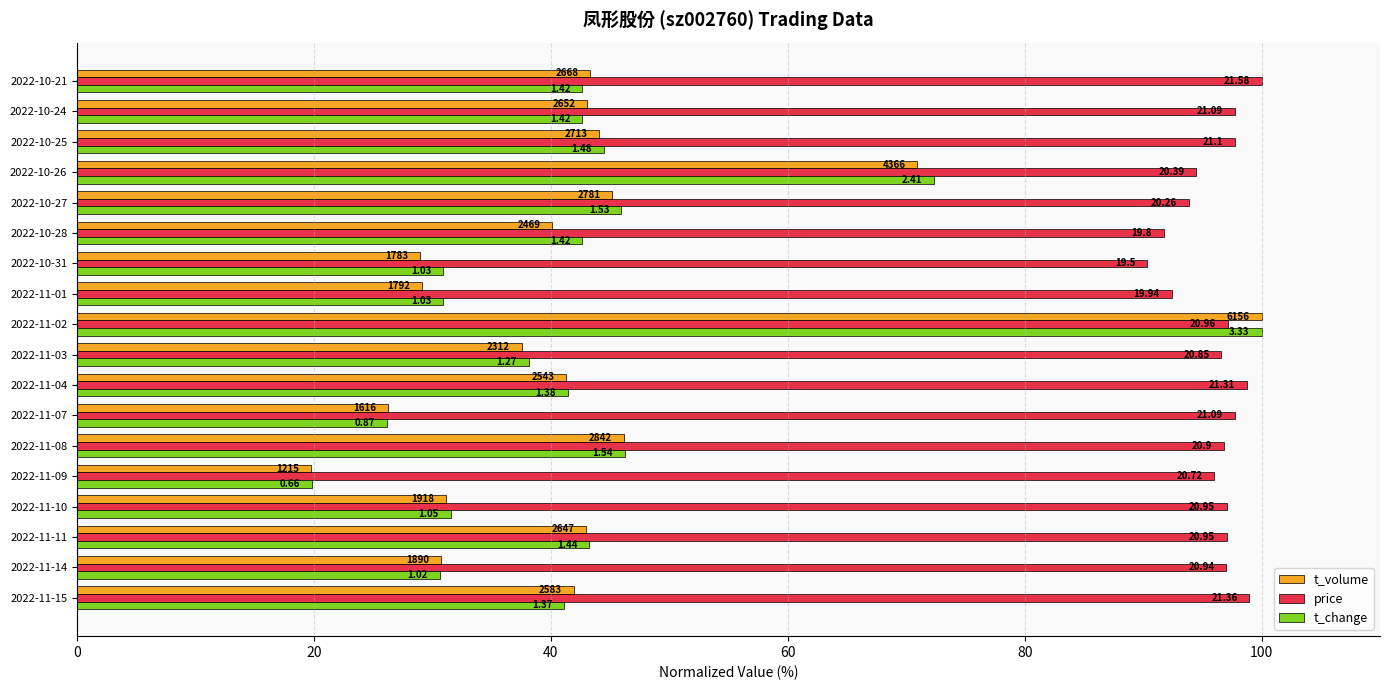

What are all the series names shown in the legend?

t_volume, price, t_change